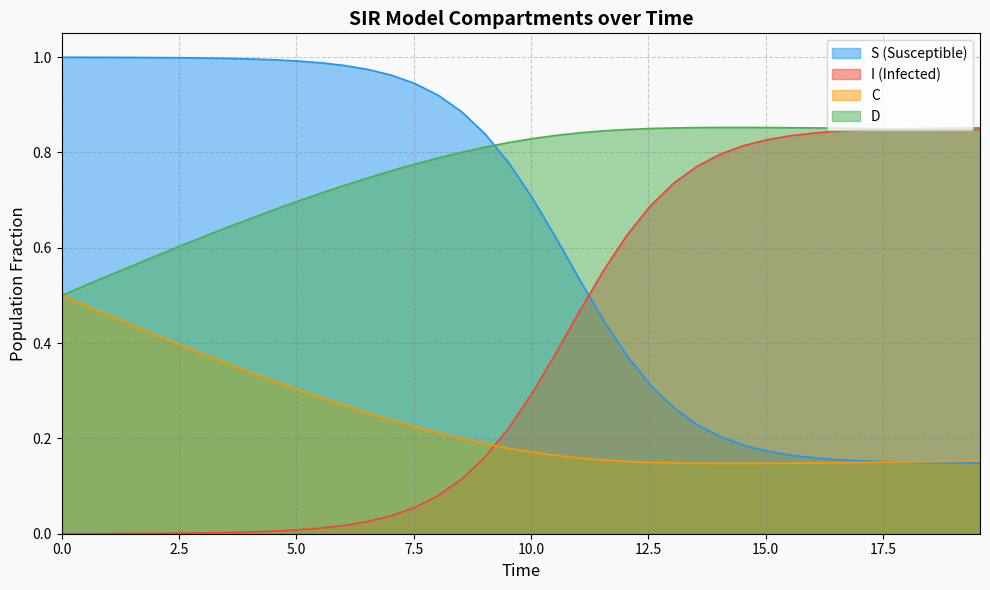

What is the value of the I point at the 31st from the left?

0.8